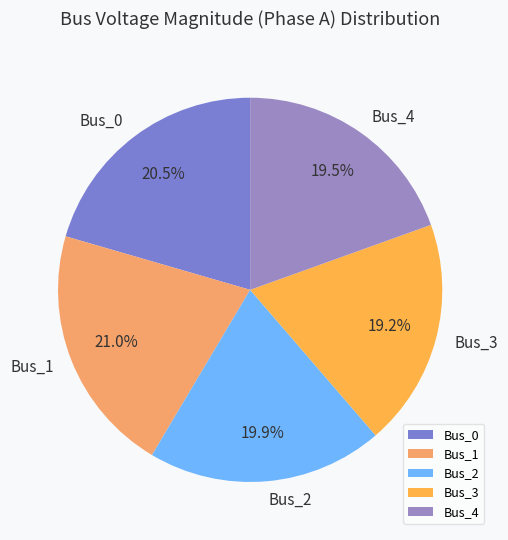

Is there any slice that represents more than half of the pie?

No